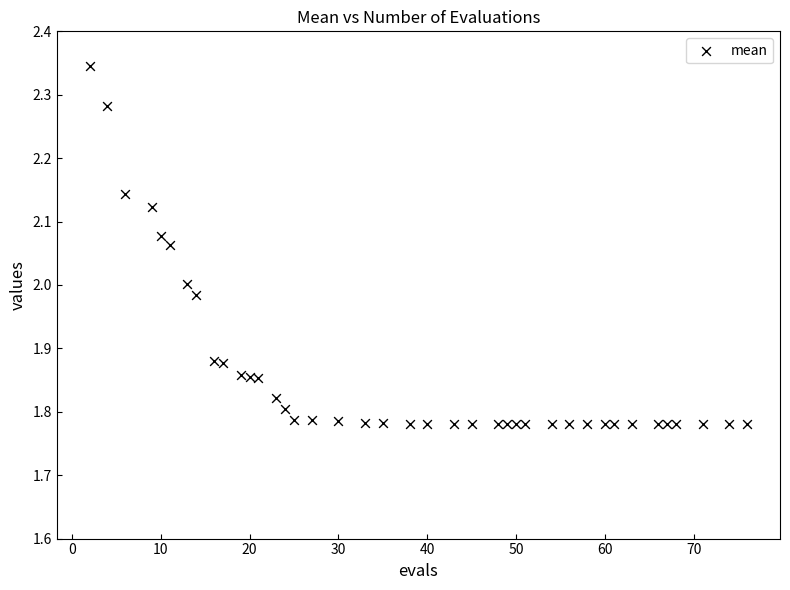

What is the range of Y values (max minus min)?

0.6